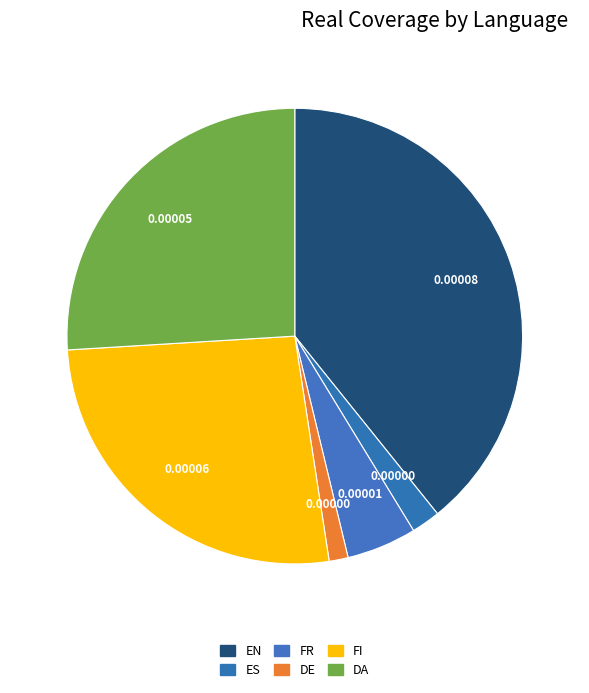

Count the number of slices in the pie.

6